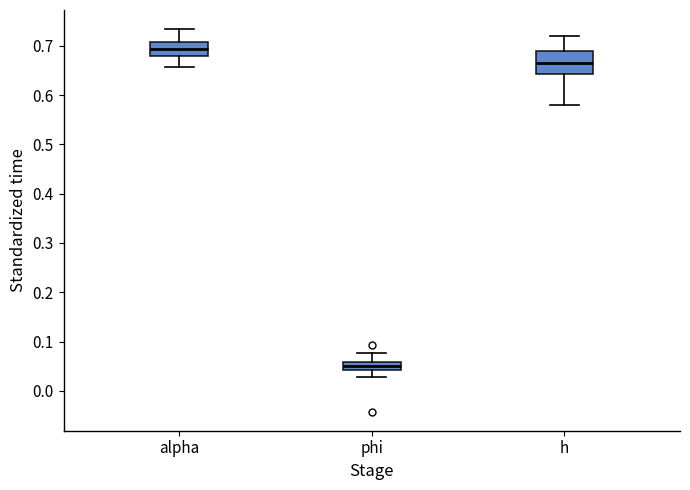

Which box's median line is the highest?

alpha